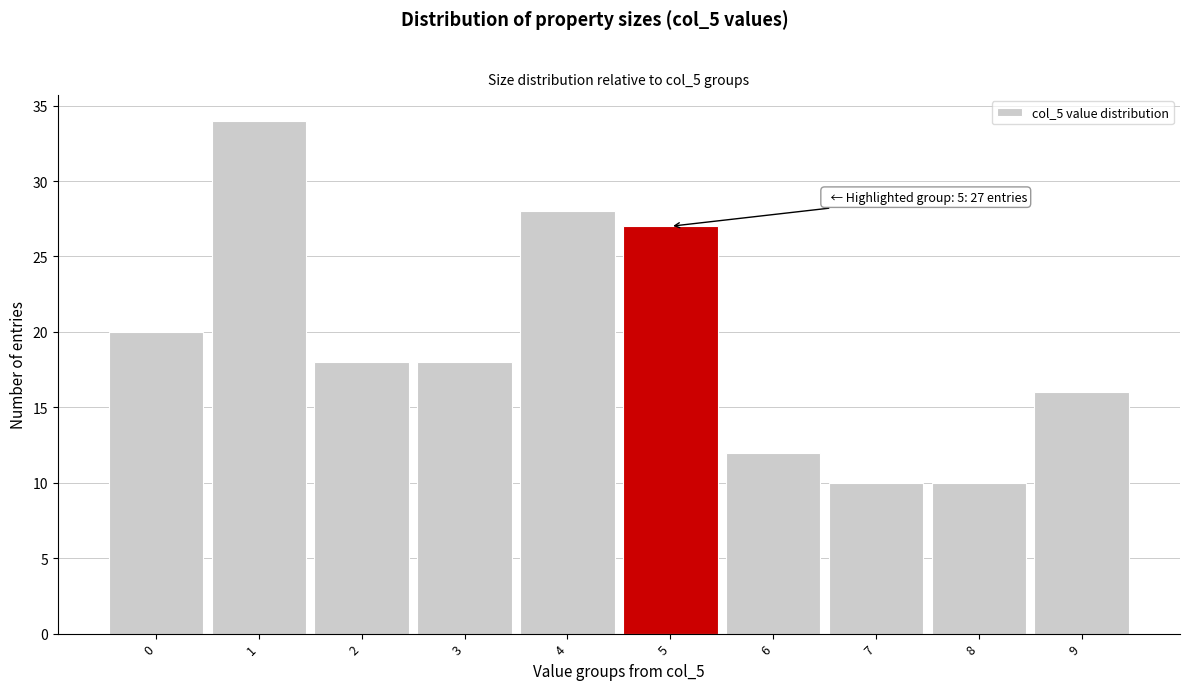

Which range on the x-axis has the tallest bar?

0.5 to 1.5